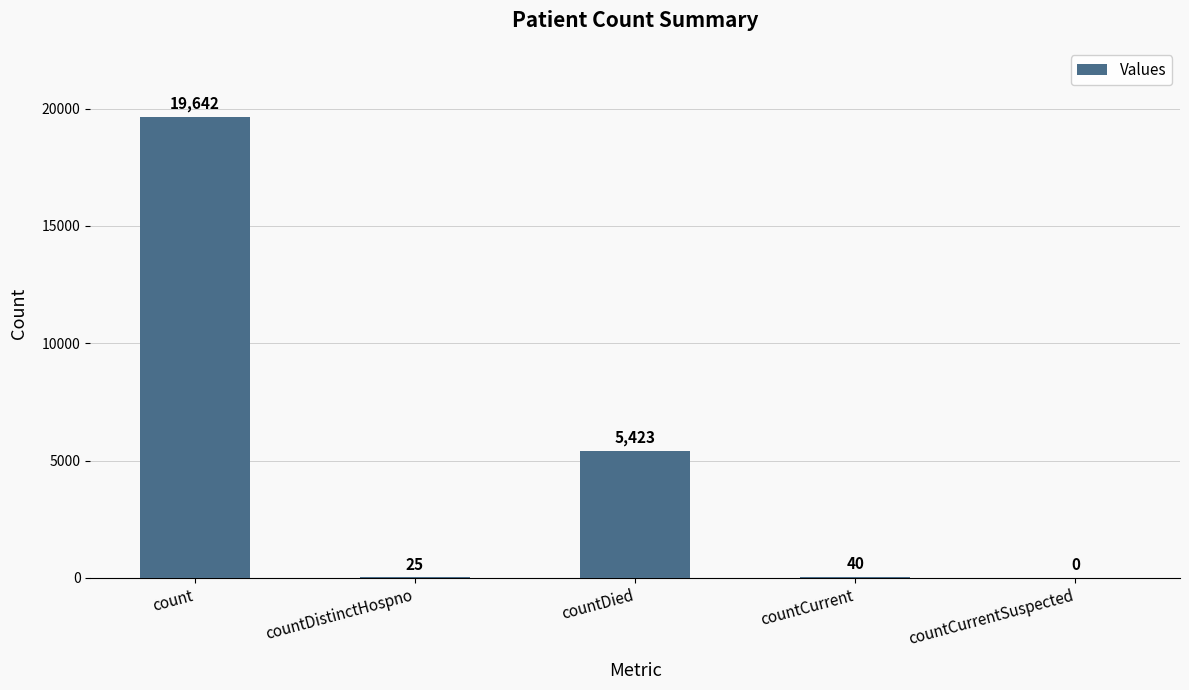

What is the maximum value shown in the chart?

19642